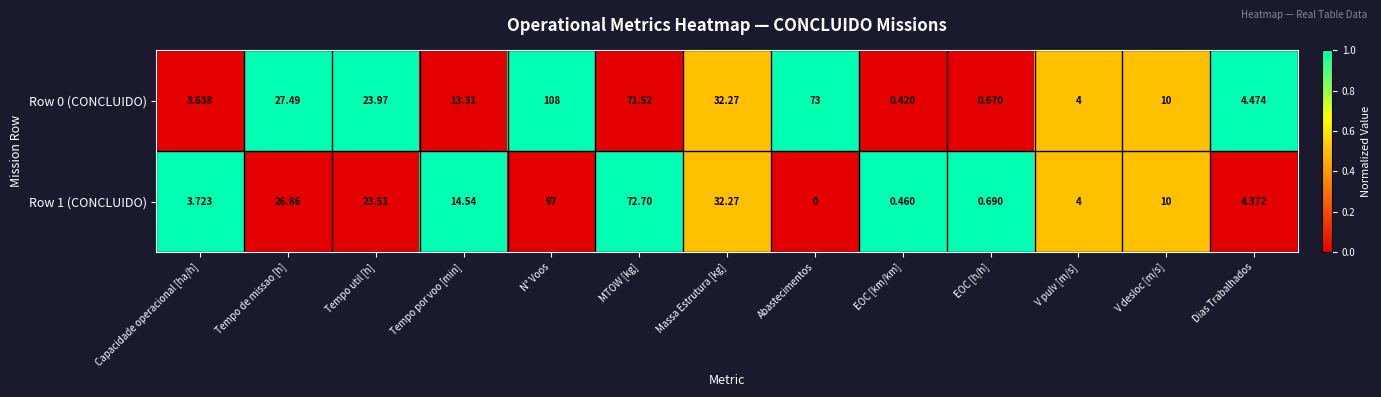

Which category has the highest value across all series?

N° Voos